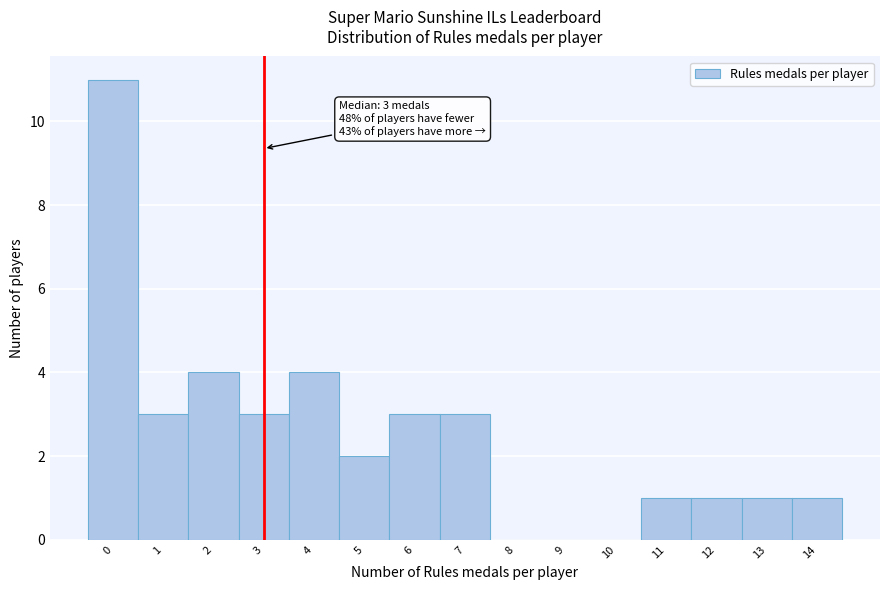

Over which range of the x-axis is the bar tallest?

-0.5 to 0.5